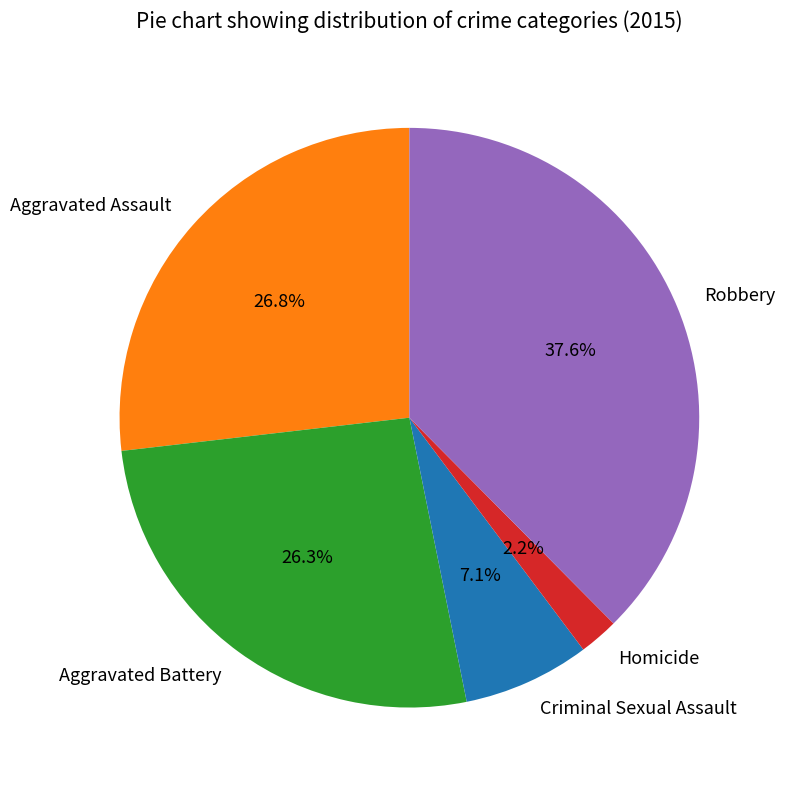

To the nearest percent, what percentage of the pie is Homicide?

2%